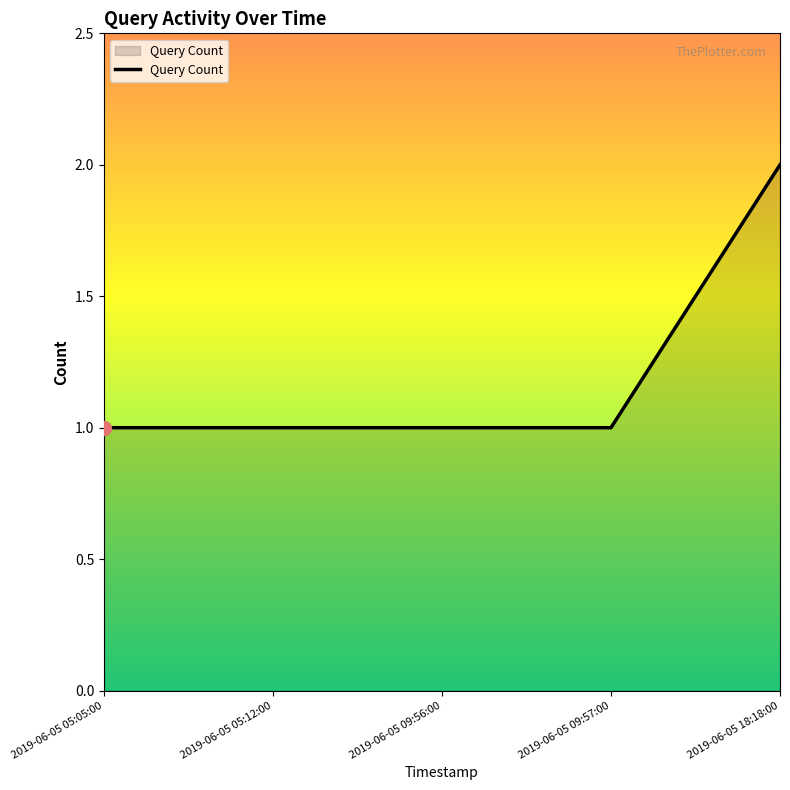

Does the chart display data point markers on the line(s)?

No